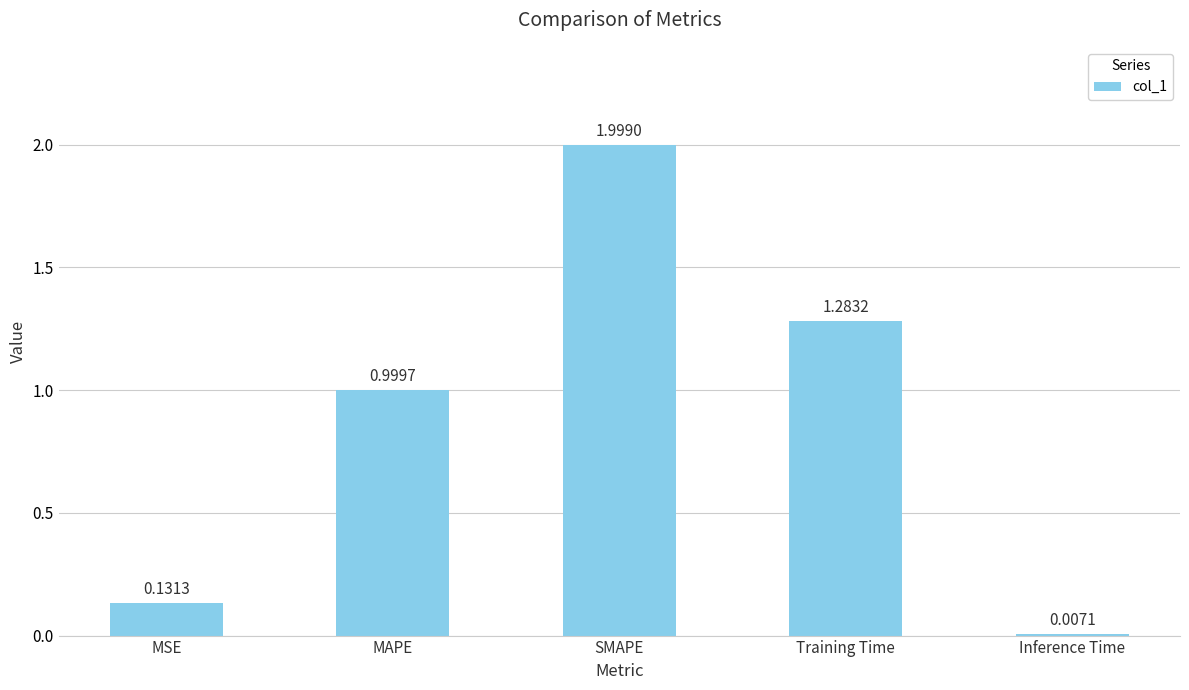

What is the sum of the values at MAPE and Training Time?

2.3